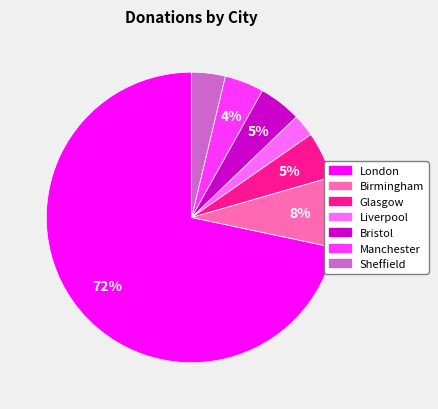

Count the number of slices in the pie.

7